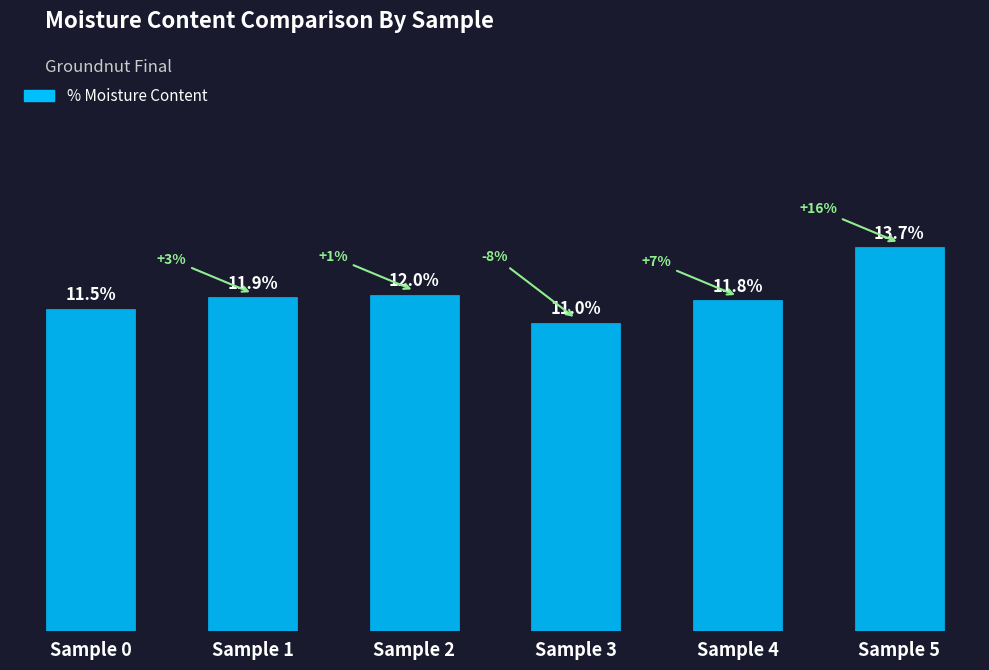

Are the bars grouped side by side (vs. stacked)?

No